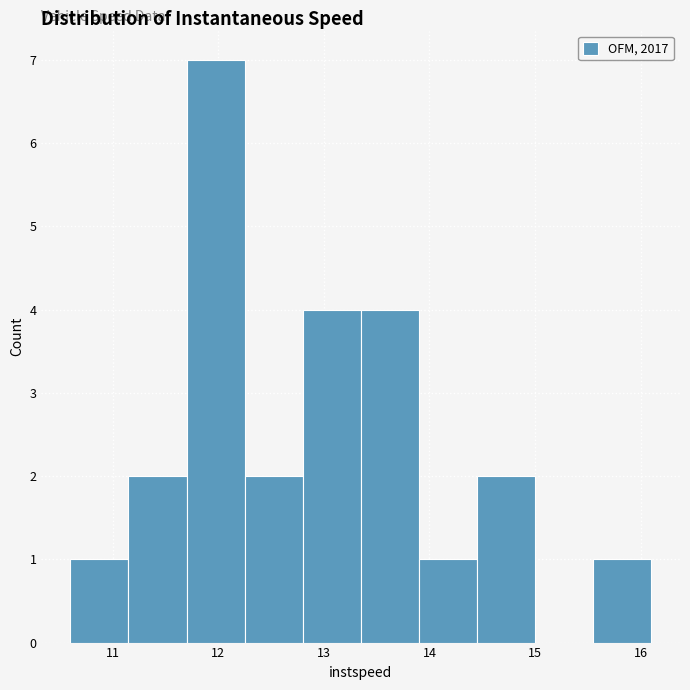

Over which range of the x-axis is the bar tallest?

11.7 to 12.3